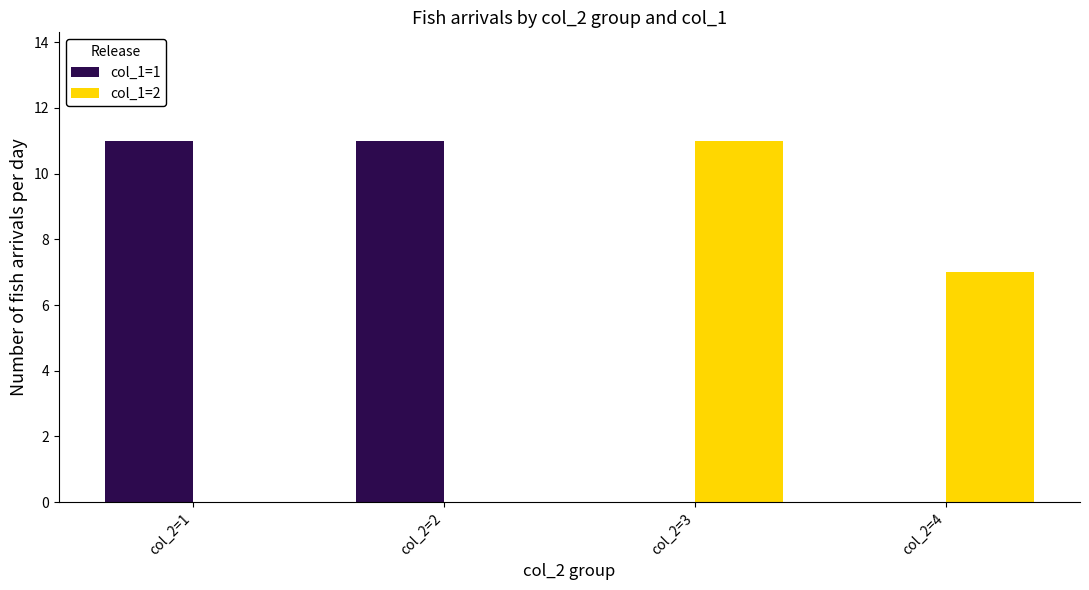

The col_1=1 series shows 16 at col_2=1. True or false?

False